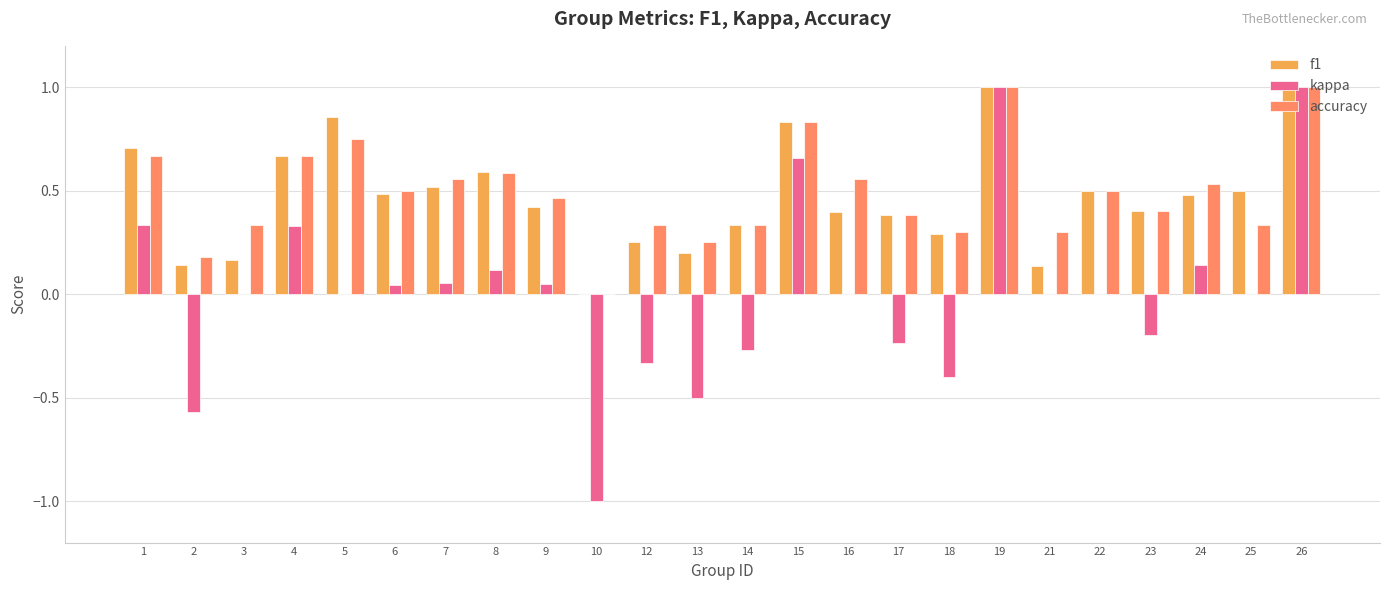

What is the maximum value shown in the chart?

1.0